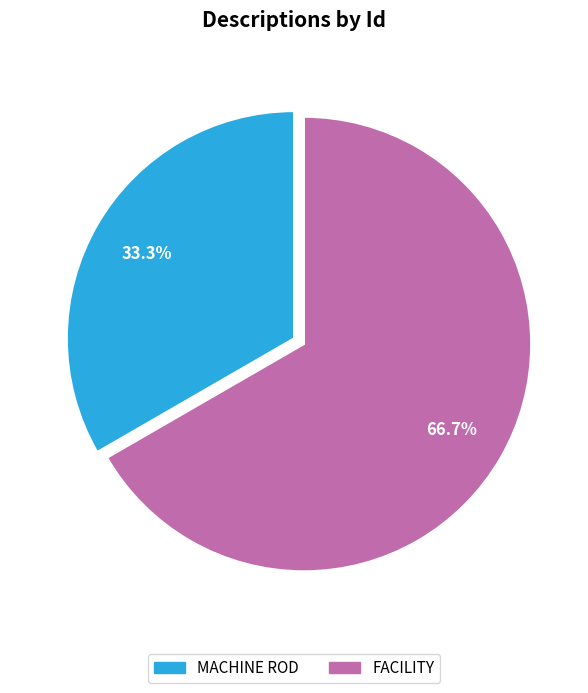

Count the number of slices in the pie.

2